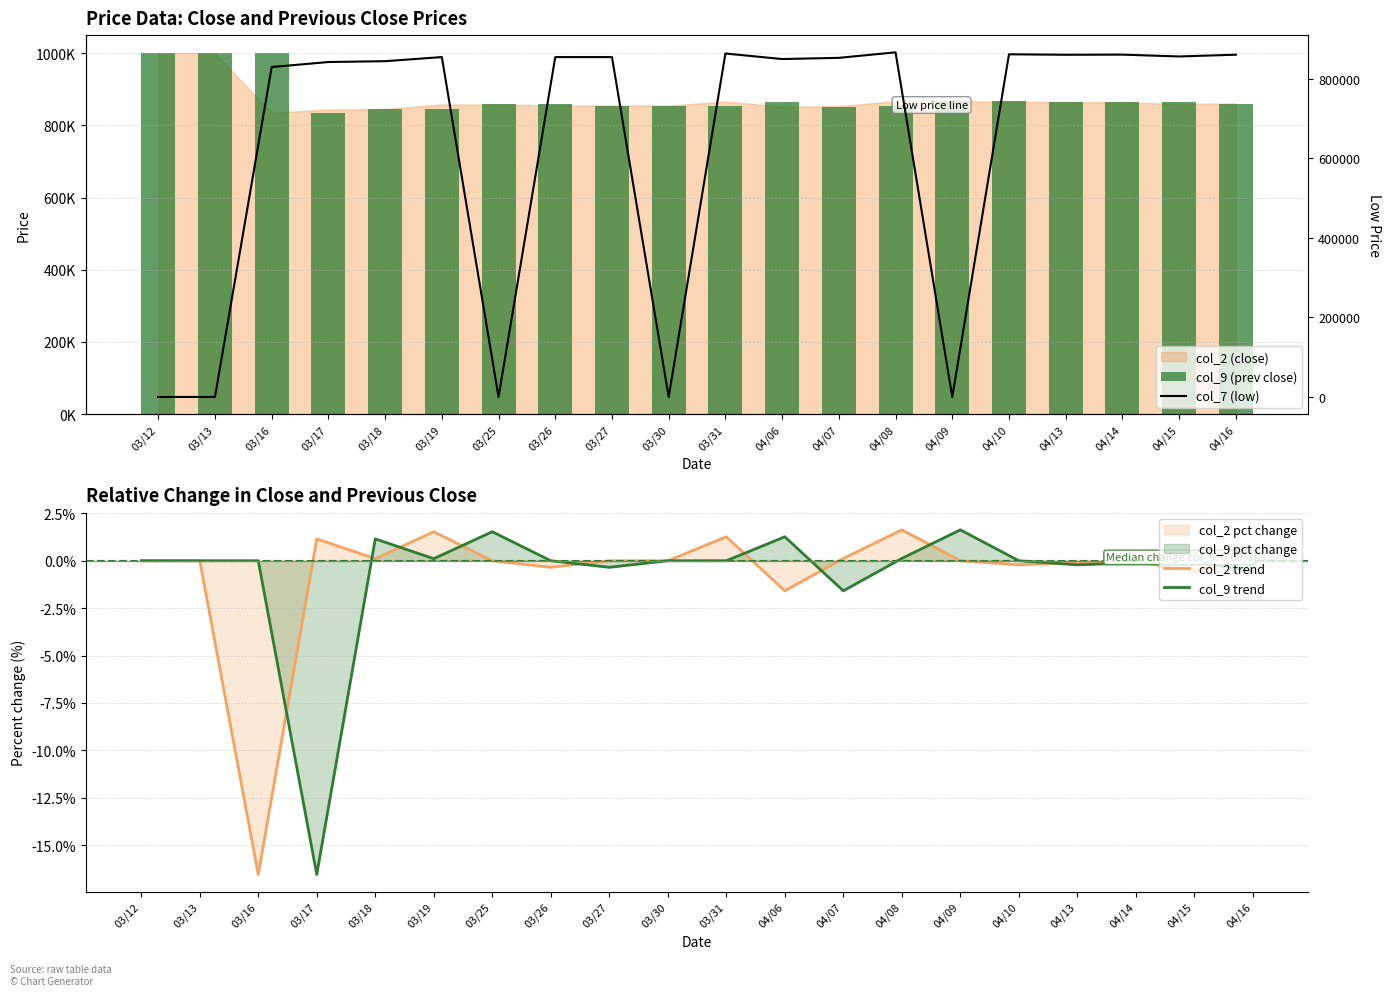

Are the bars grouped side by side (vs. stacked)?

Yes